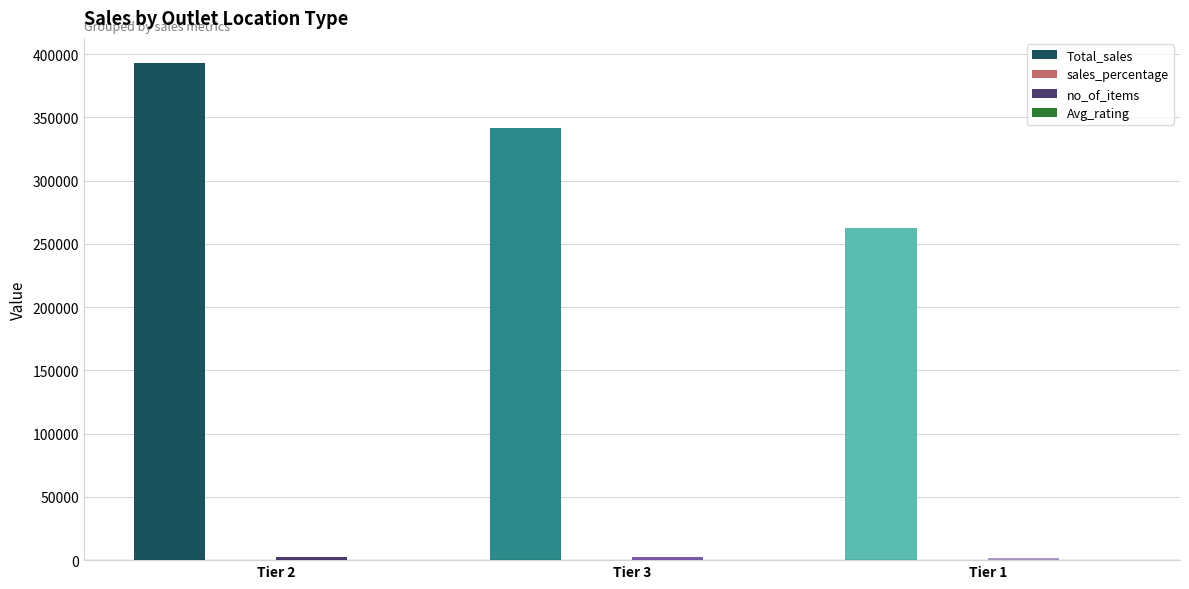

Is it true that Total_sales equals 131351.2 at Tier 1?

False